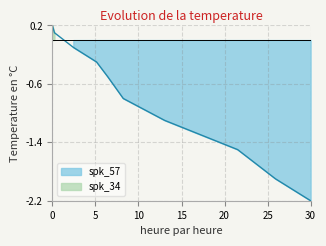

What is the difference between the values at 21.52 and 13.04?

0.4